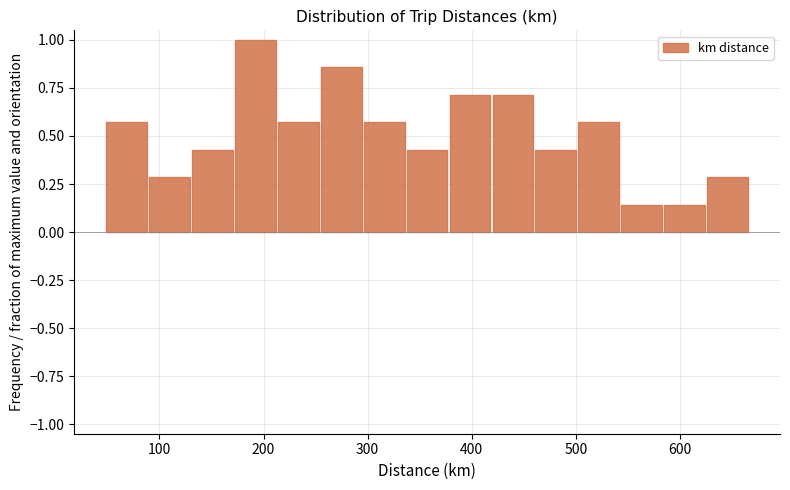

Reading left to right, transcribe this chart: for each bar, give the range it covers on the x-axis and its height. Neither the bar edges nor the heights are printed on the chart, so give them approximately, as read against the axes.

50 to 90: 0.55
90 to 130: 0.30
130 to 170: 0.45
170 to 210: 1.00
210 to 250: 0.55
250 to 300: 0.85
300 to 340: 0.55
340 to 380: 0.45
380 to 420: 0.70
420 to 460: 0.70
460 to 500: 0.45
500 to 540: 0.55
540 to 580: 0.15
580 to 620: 0.15
620 to 670: 0.30